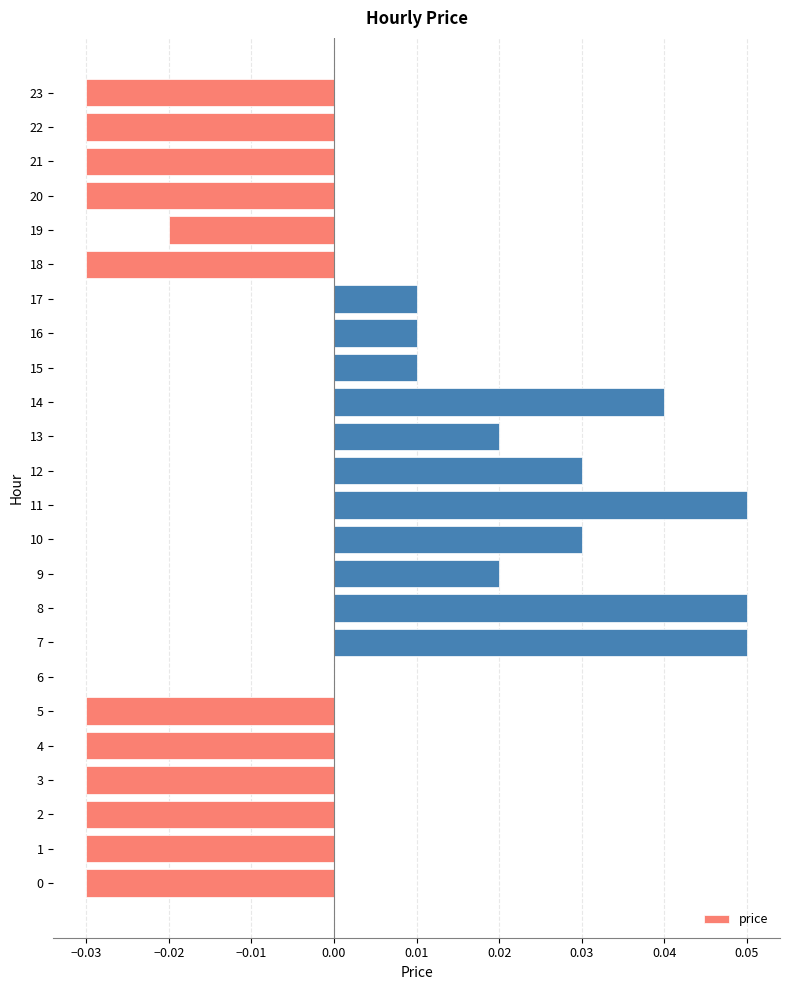

What is the change in value from 3 to 12?

+0.1